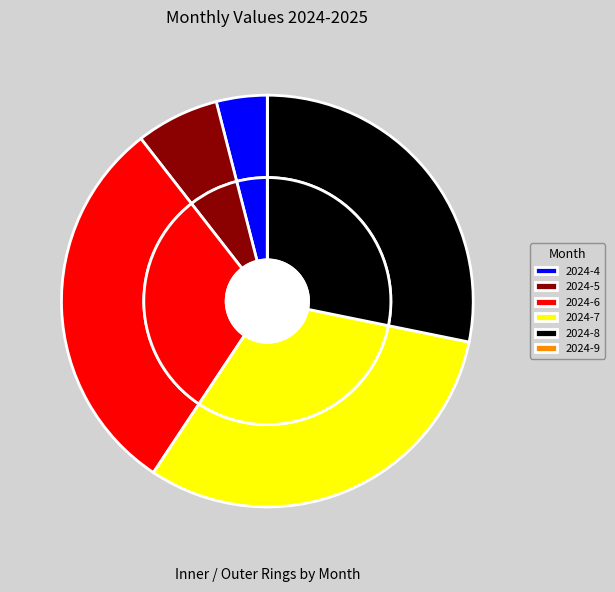

Combined, what portion of the pie is 2024-8 and 2024-7?

59.3%